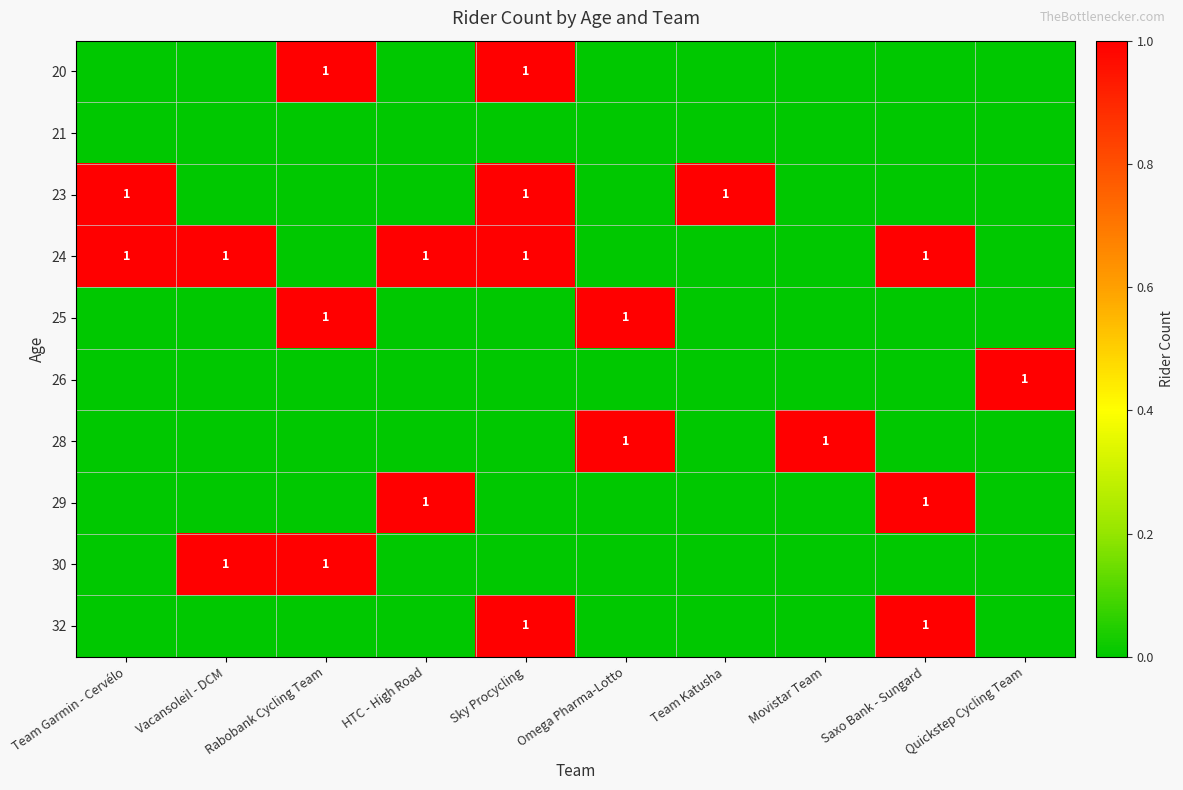

Between Sky Procycling and Quickstep Cycling Team, which is larger?

Sky Procycling